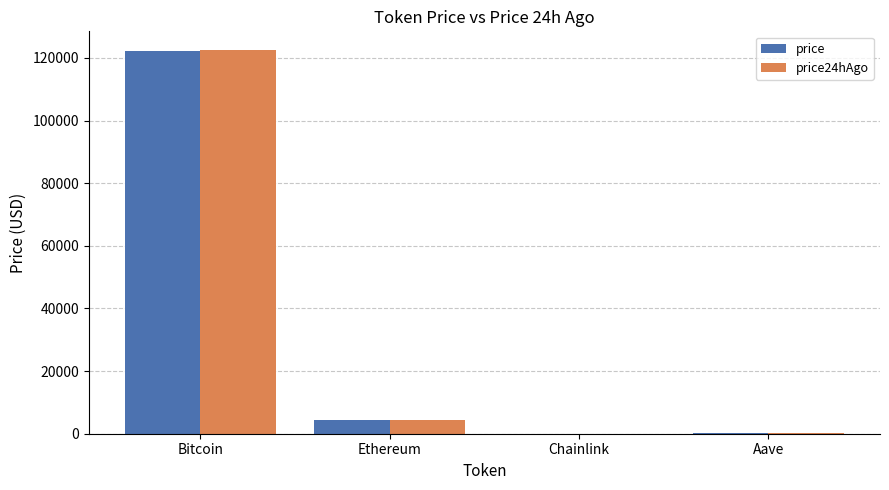

How many distinct data groups are displayed?

2